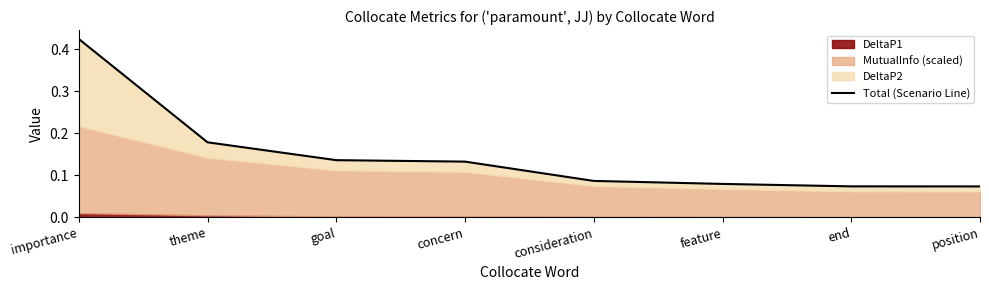

How many values are between 0 and 1?

8